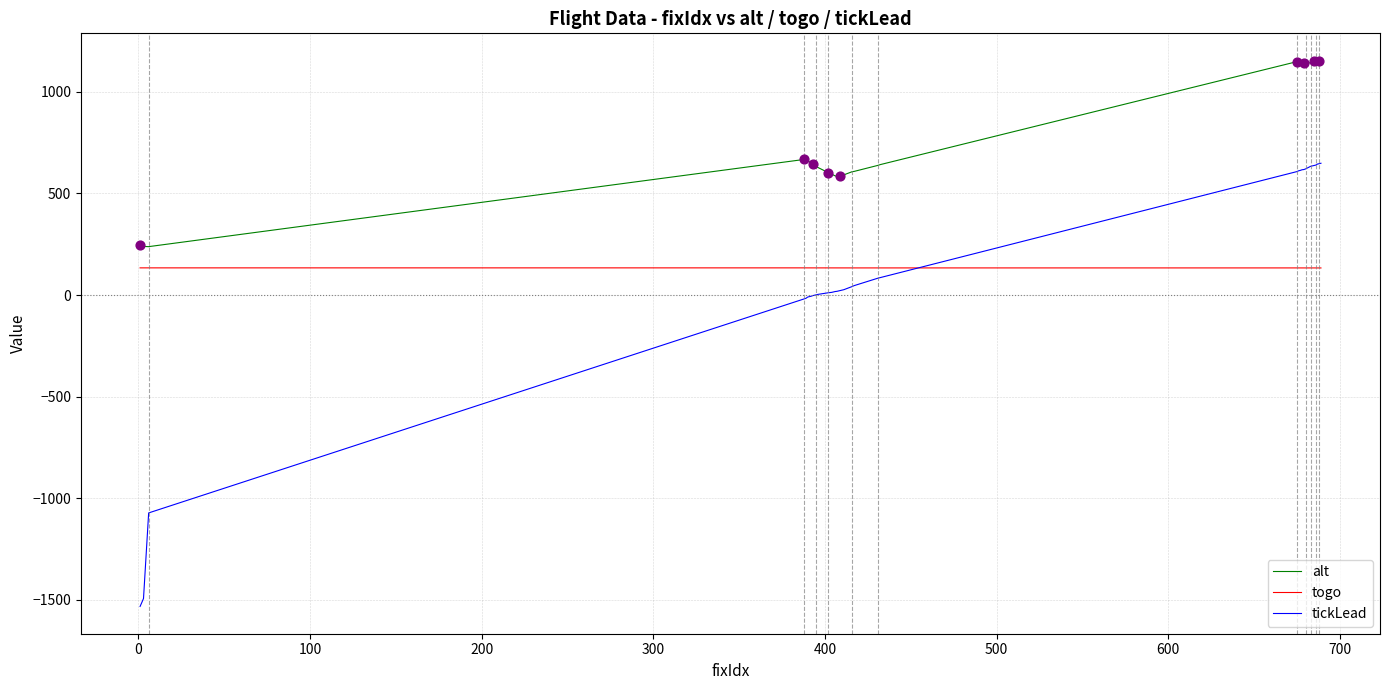

Which series has the largest total across all categories?

alt